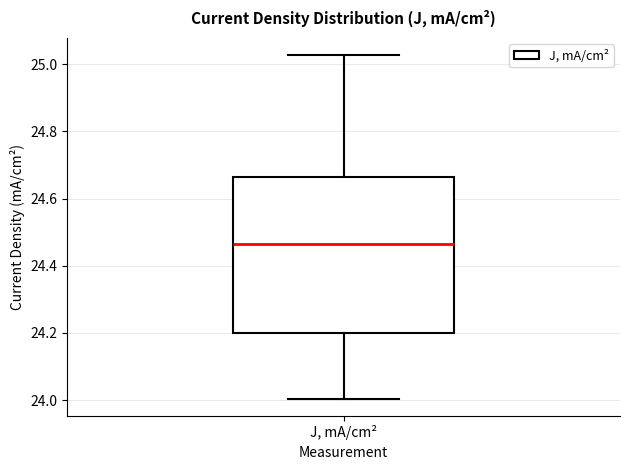

Transcribe this box plot: give where the median line is, the range the box spans, and where the two whiskers end, as read against the y-axis. The values are not printed on the chart, so give them approximately, as read against the axis.

median 24.46, box 24.20 to 24.66, whiskers 24.00 to 25.02